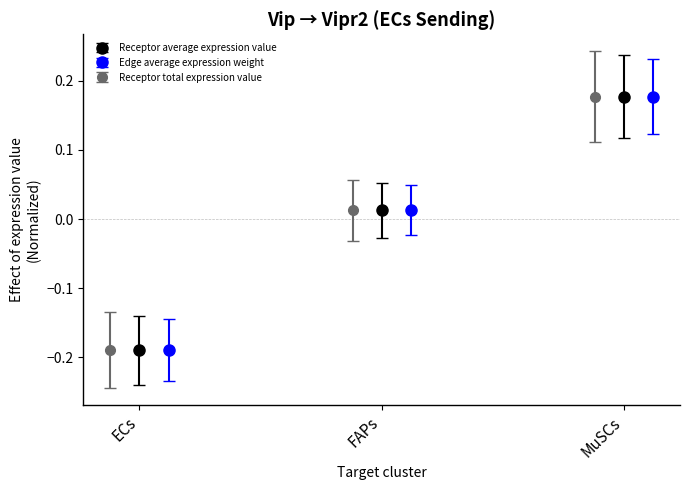

What is the highest value of the Edge average expression weight series?

0.2